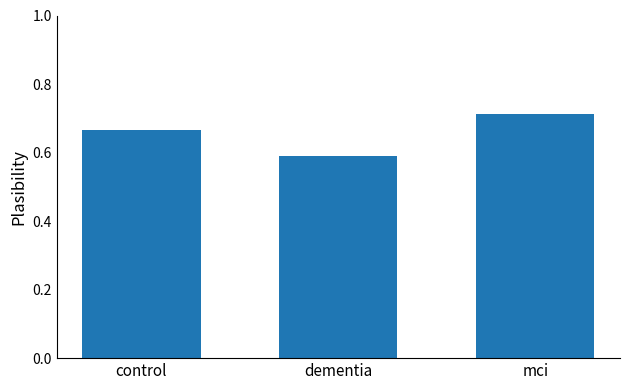

Where is the data nearest to the value 0?

dementia